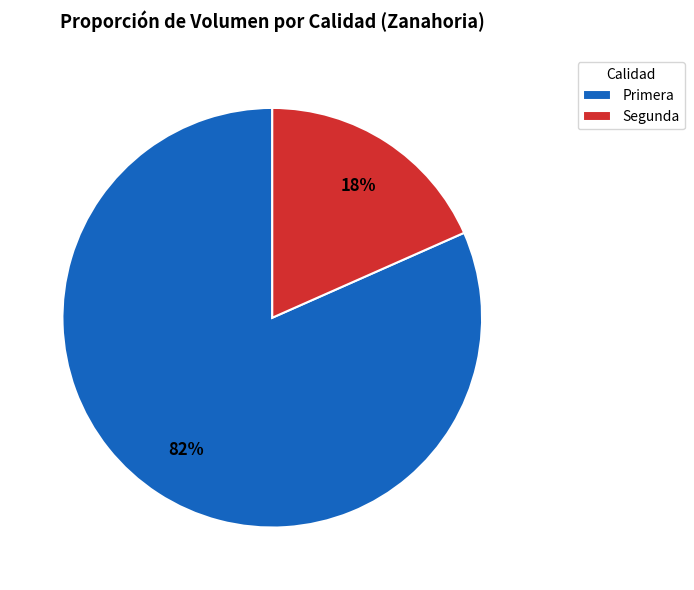

To the nearest percent, what is the combined percentage of Segunda and Primera?

100%